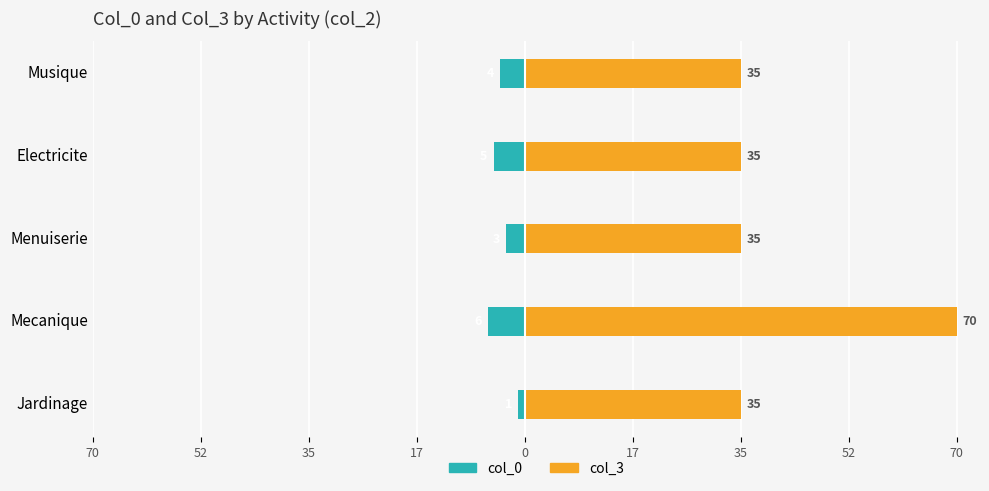

True or false: col_3 has a value of 15 at Jardinage.

False